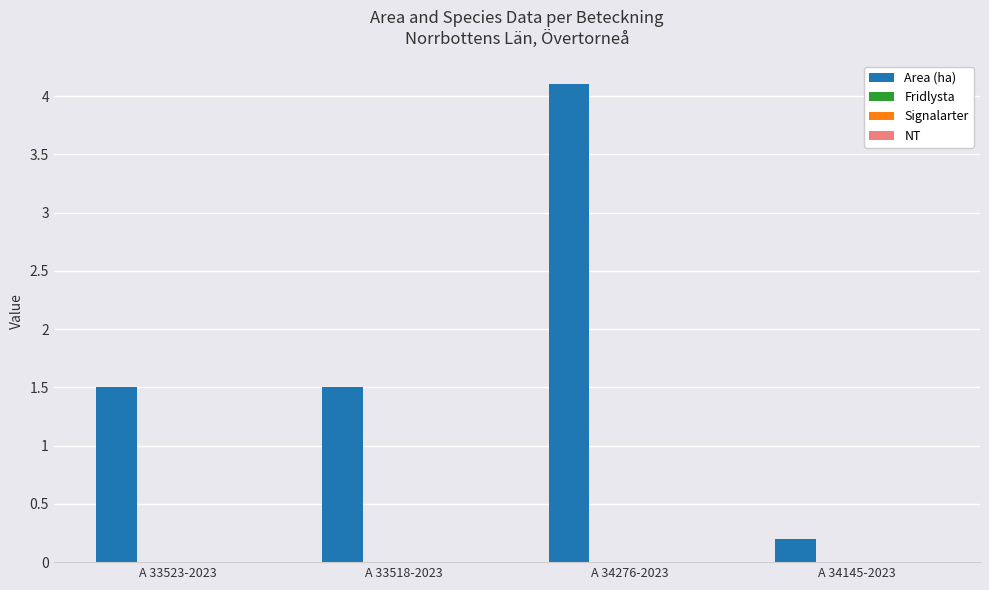

What is the value of the 2nd bar from the left?

1.5